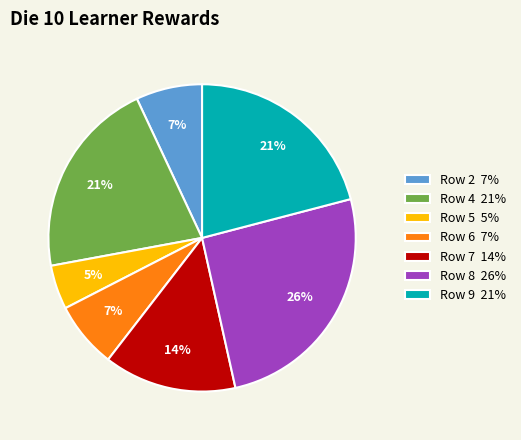

Which category has the smallest portion of the pie?

Row 5 5%